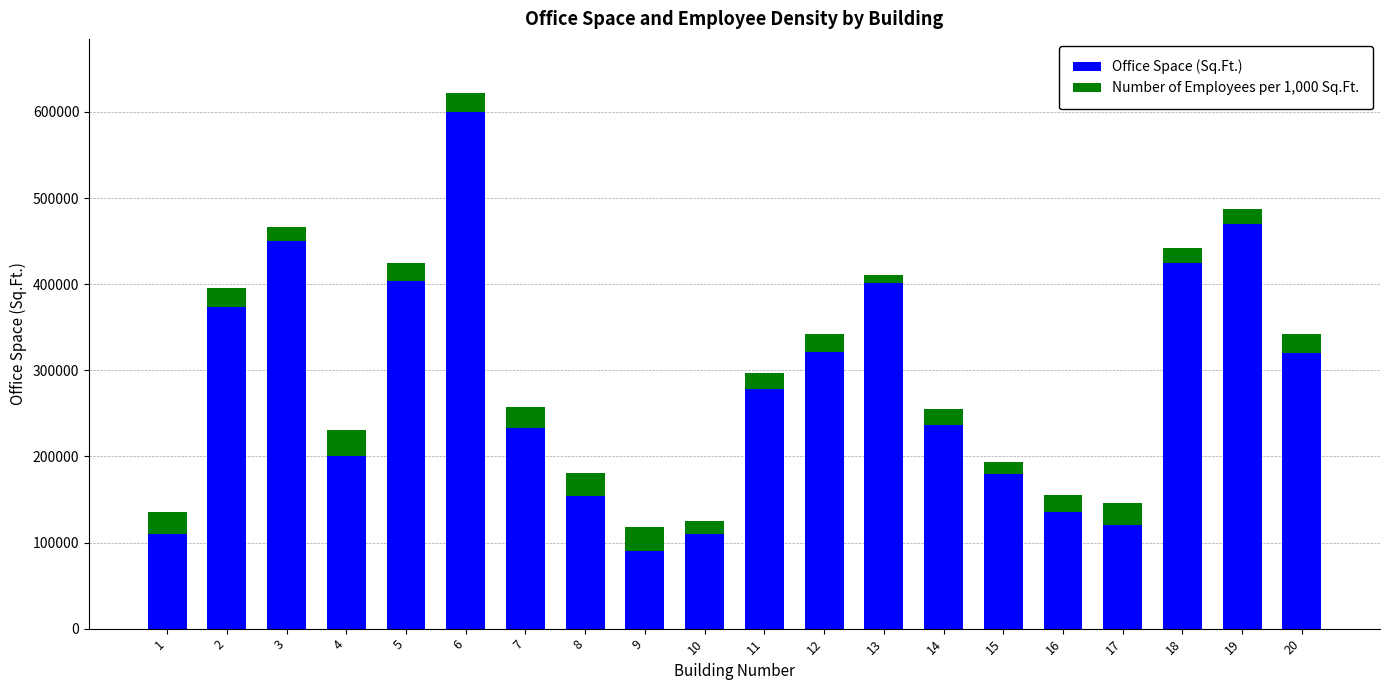

What is the sum of the Office Space (Sq.Ft.) values at 8 and 18?

579000.0